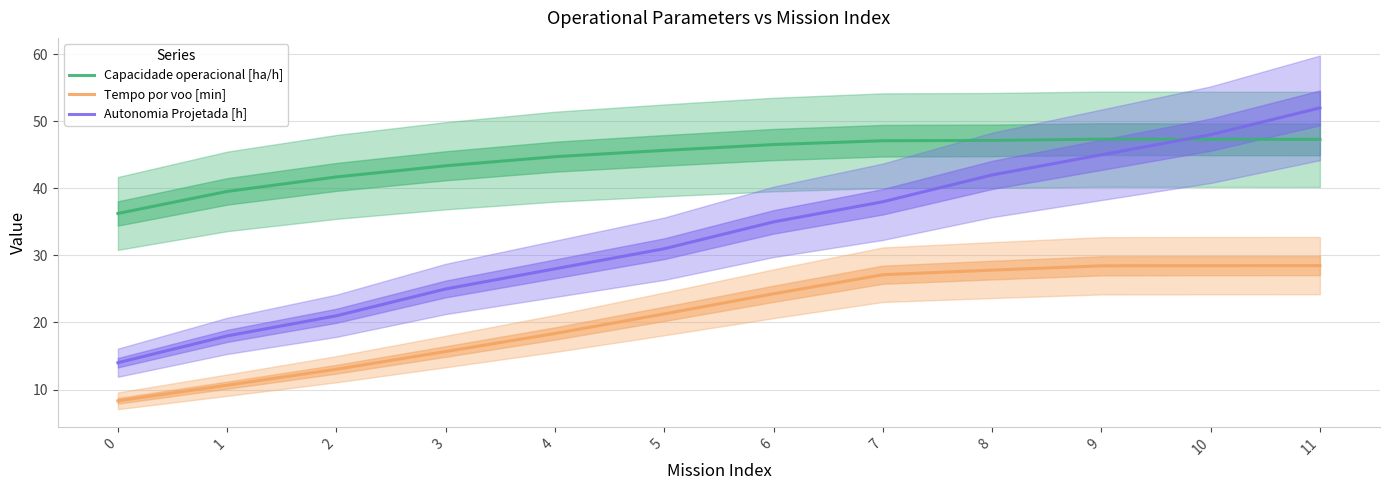

Is this an area chart (filled region under the line)?

No